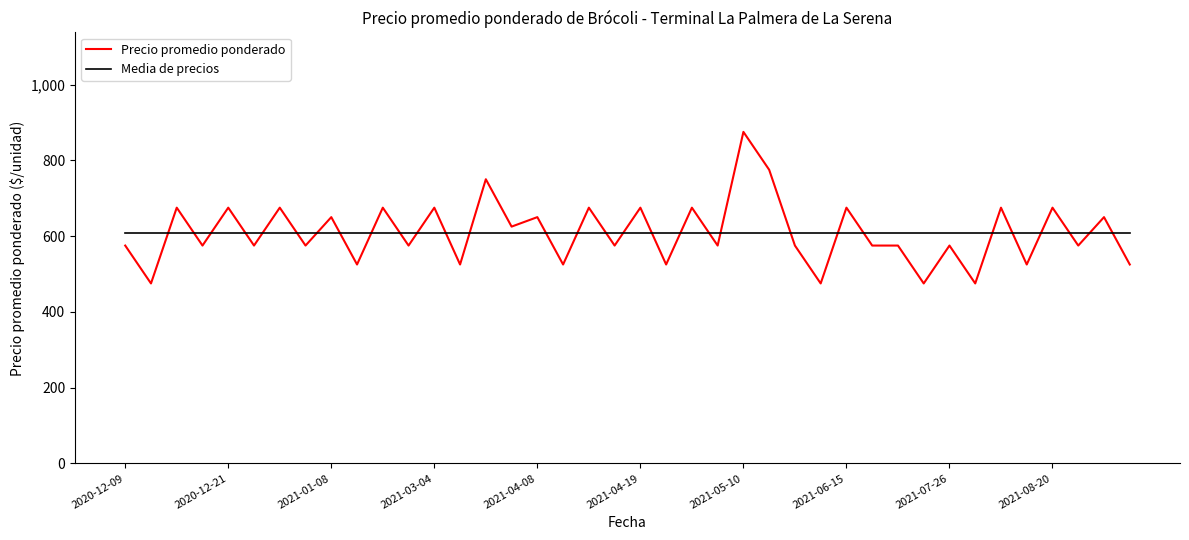

After their last crossing, which series has the higher values: Media de precios or Precio promedio ponderado?

Media de precios